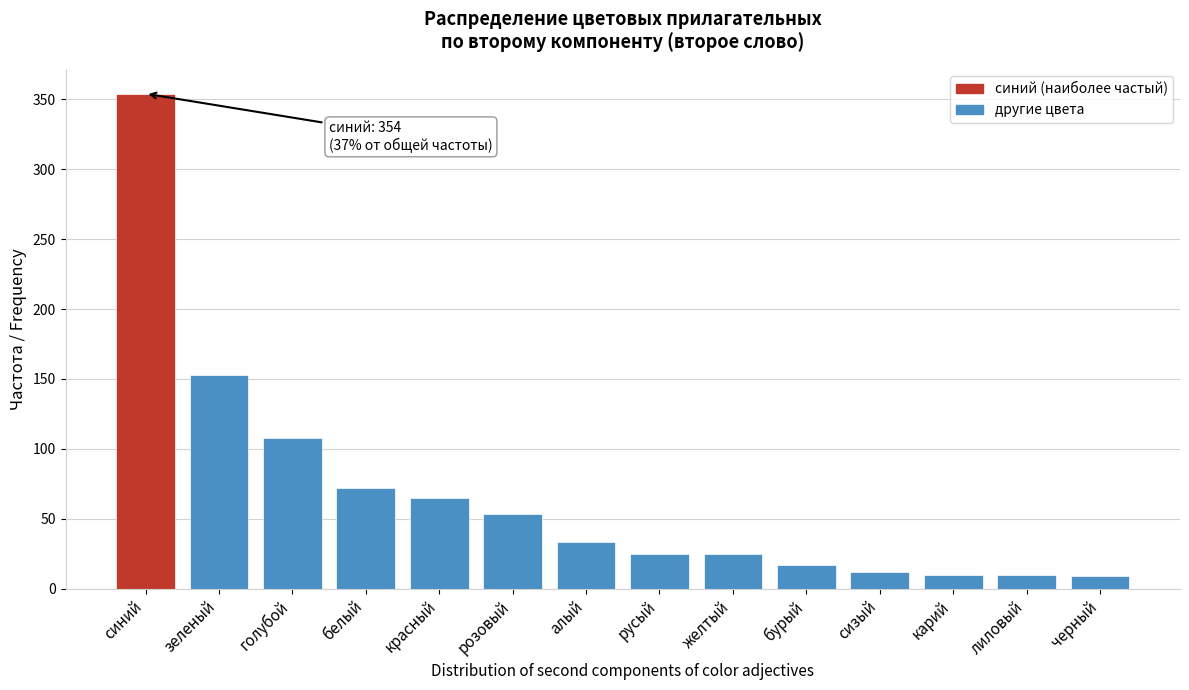

What is the label of the 3rd bar from the left?

голубой